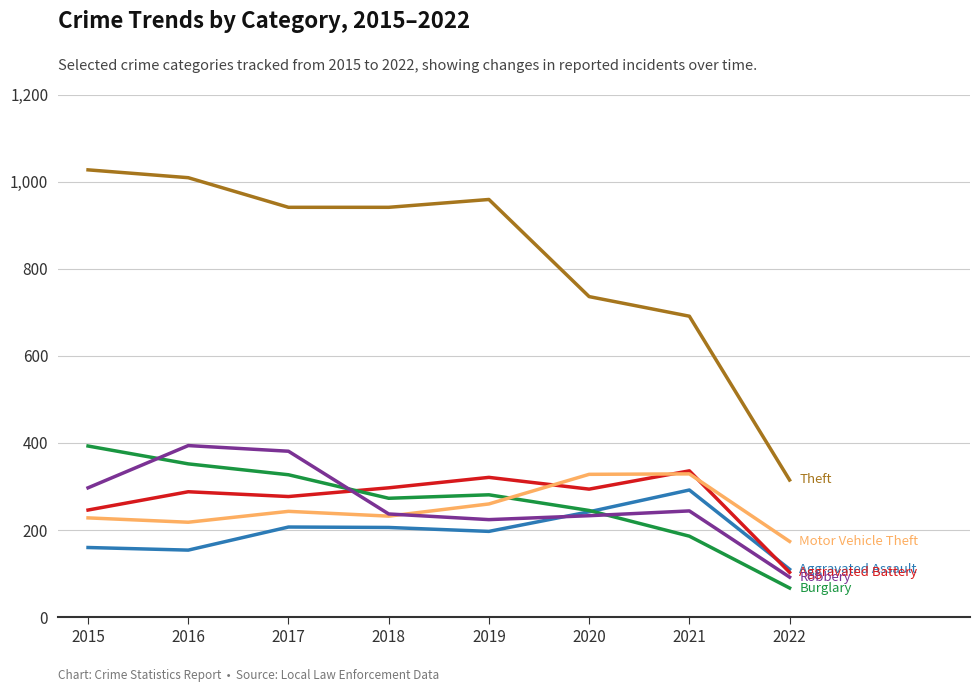

What is the spread (max minus min) of values at 2020?

503